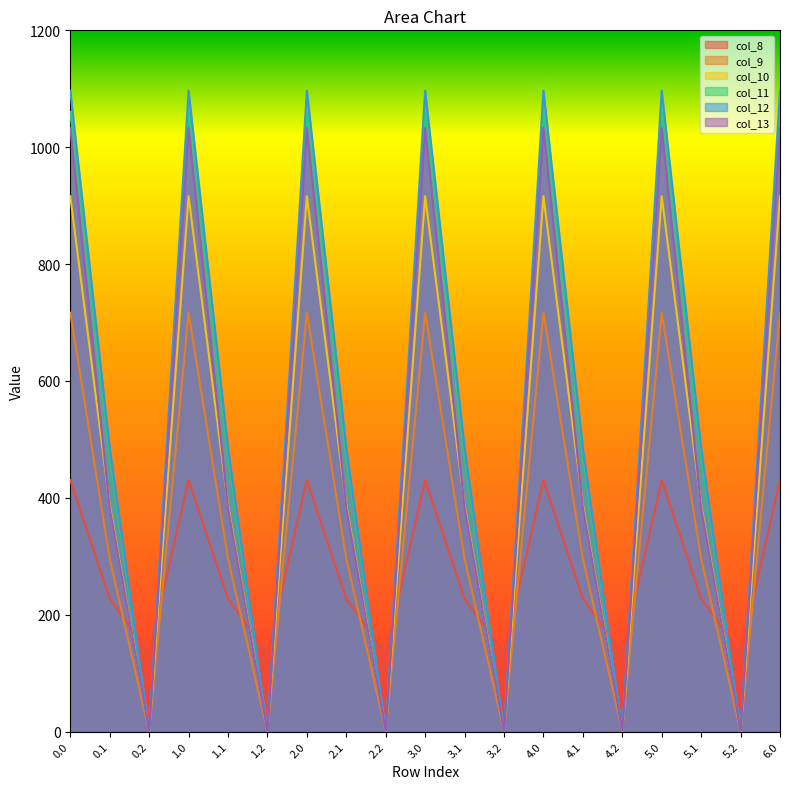

True or false: col_10 and col_8 intersect in this chart.

True